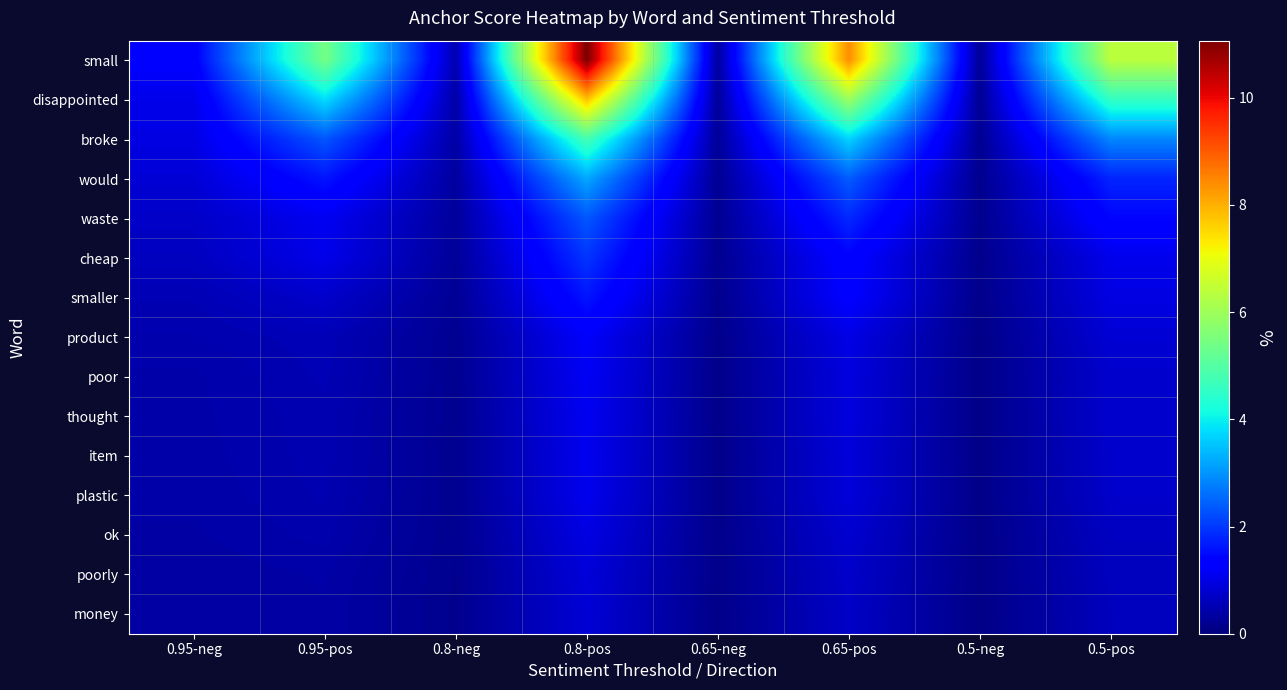

Which series changed the most between 0.95-pos and 0.5-pos?

small